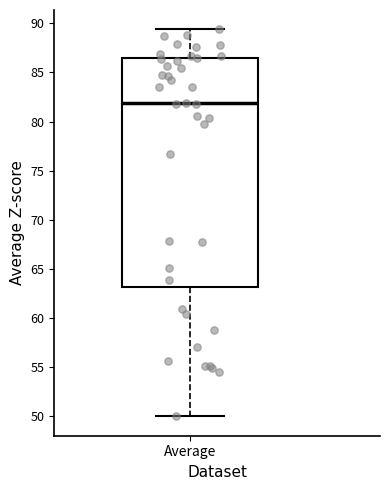

Transcribe this box plot: give where the median line is, the range the box spans, and where the two whiskers end, as read against the y-axis. The values are not printed on the chart, so give them approximately, as read against the axis.

median 82.0, box 63.0 to 86.5, whiskers 50.0 to 89.5